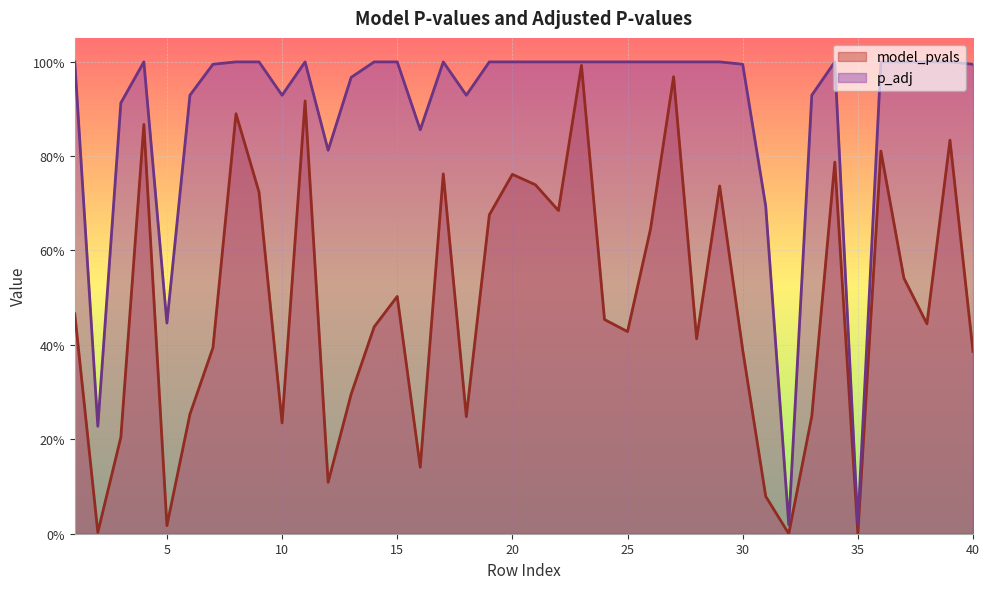

What is the average value of the p_adj series?

0.9